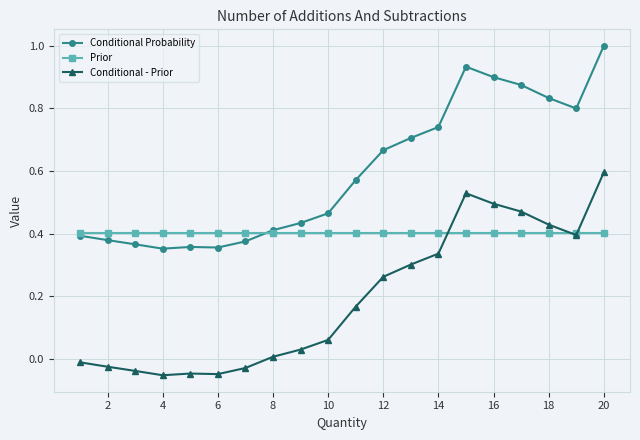

Which series has the largest total across all categories?

Conditional Probability